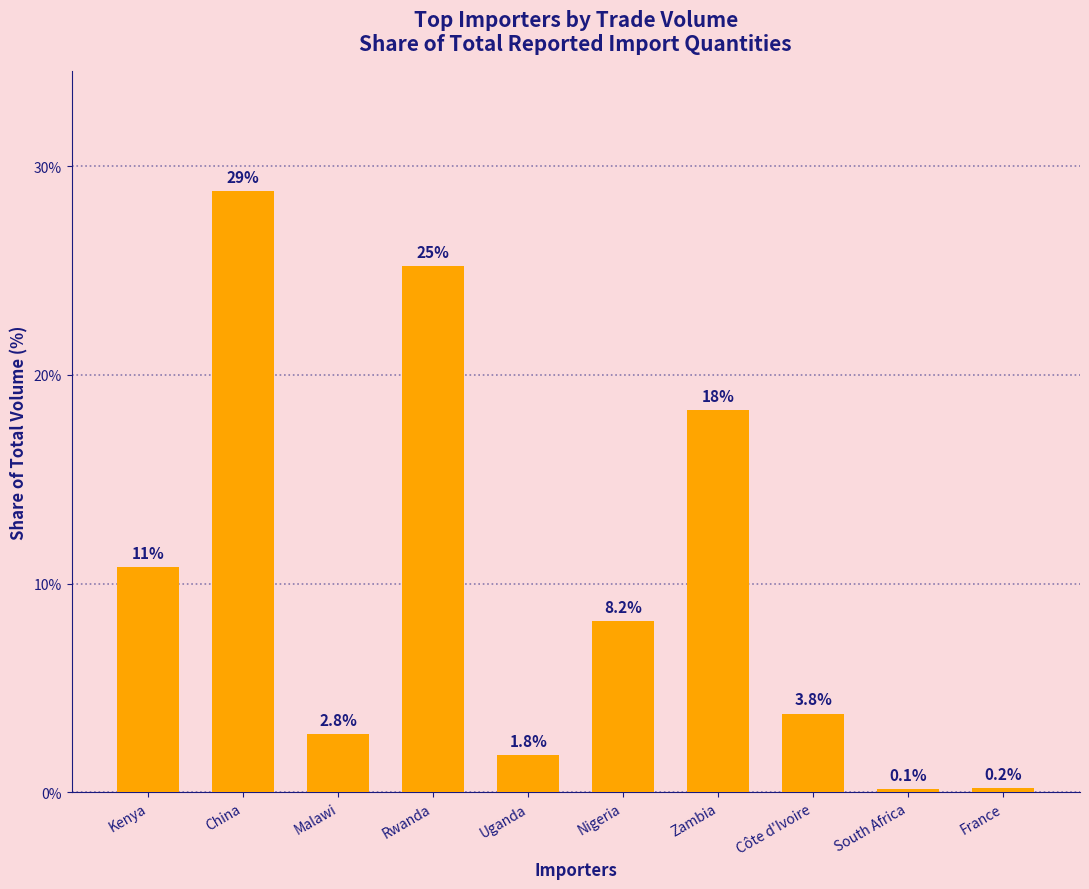

How many series are shown in this chart?

1